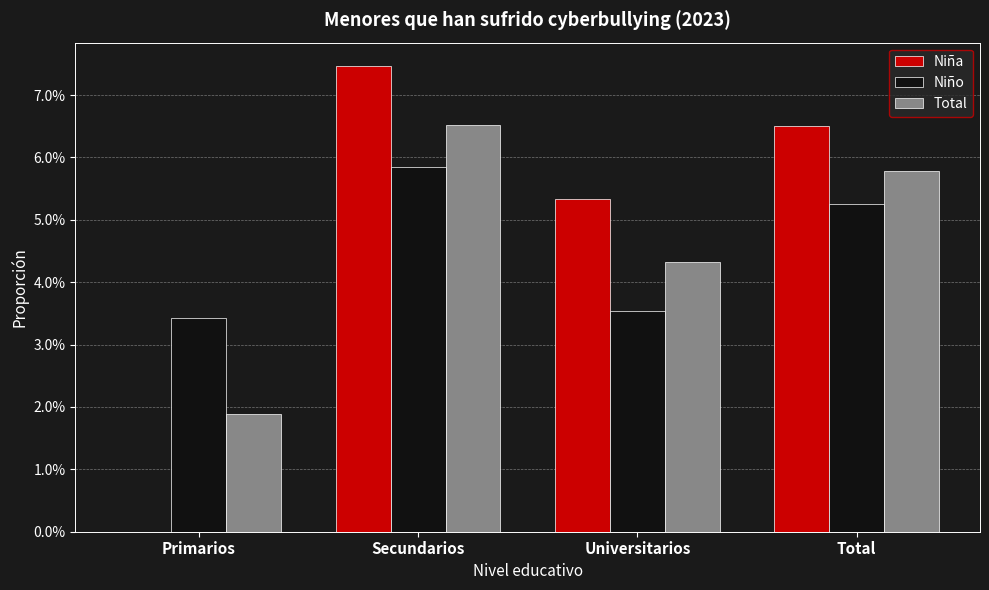

What is the sum of all Niño values?

0.2